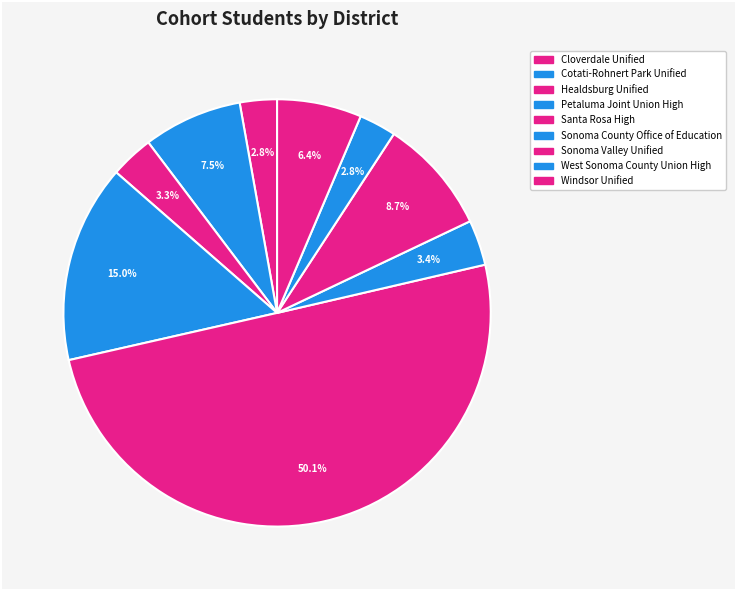

To the nearest percent, what is the difference between the largest and smallest slice percentages?

47%